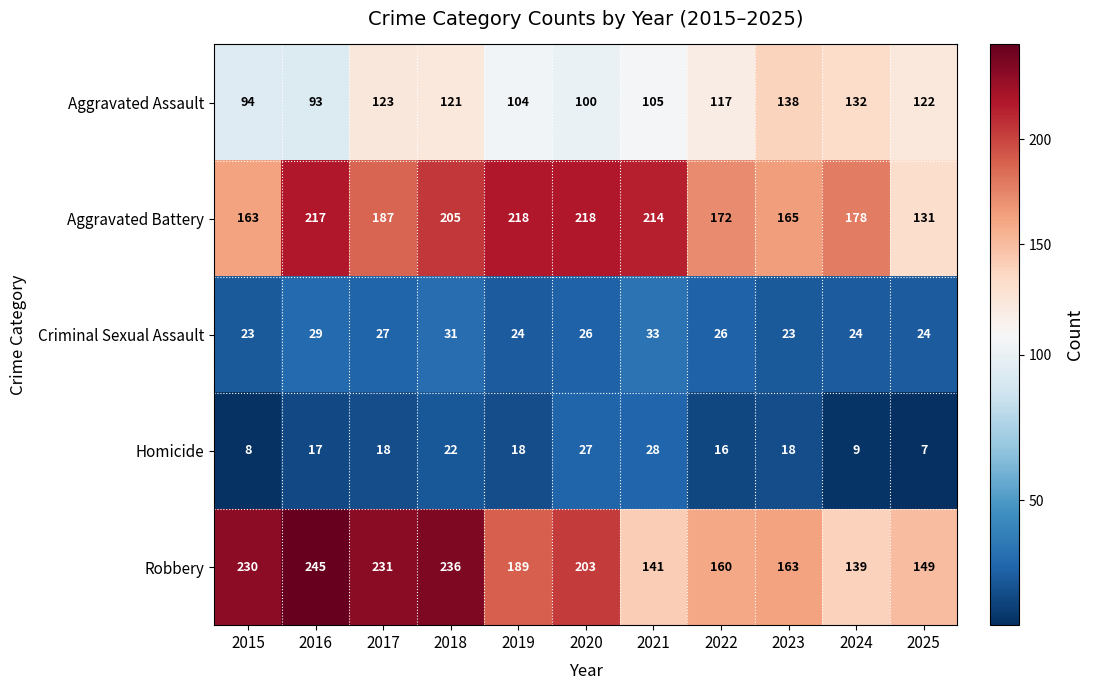

List the series in order of their peak value, highest first.

Robbery, Aggravated Battery, Aggravated Assault, Criminal Sexual Assault, Homicide